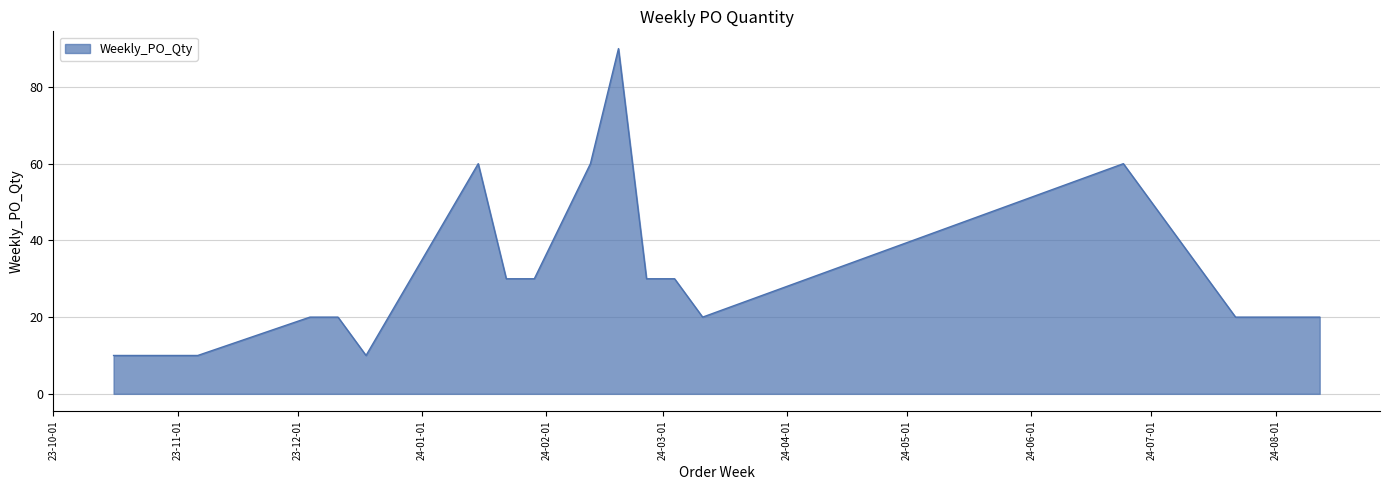

What is the smallest value displayed?

10